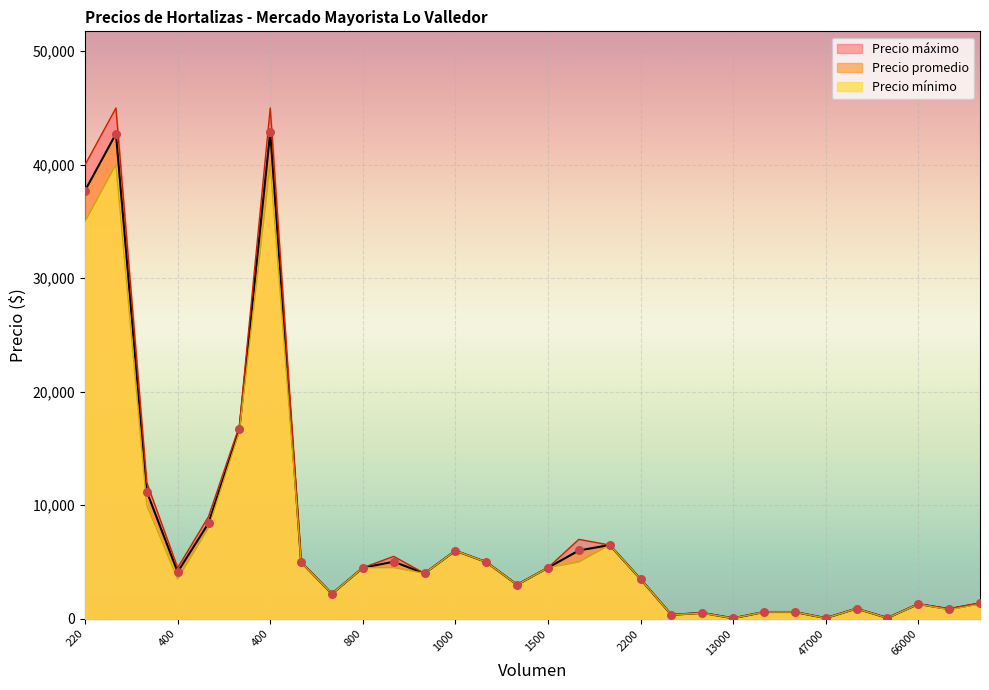

Which series has the largest total across all categories?

Precio máximo